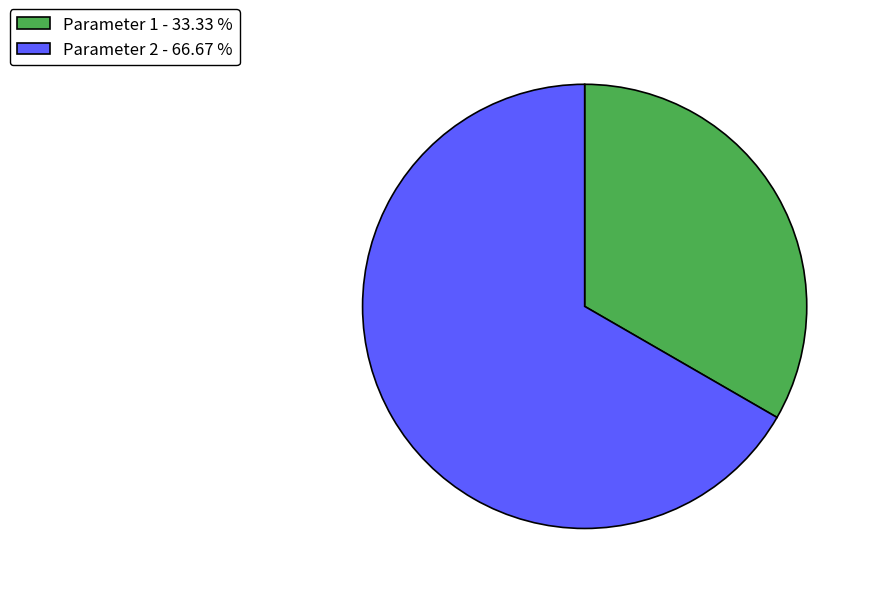

Is Parameter 2 the majority of the pie?

Yes